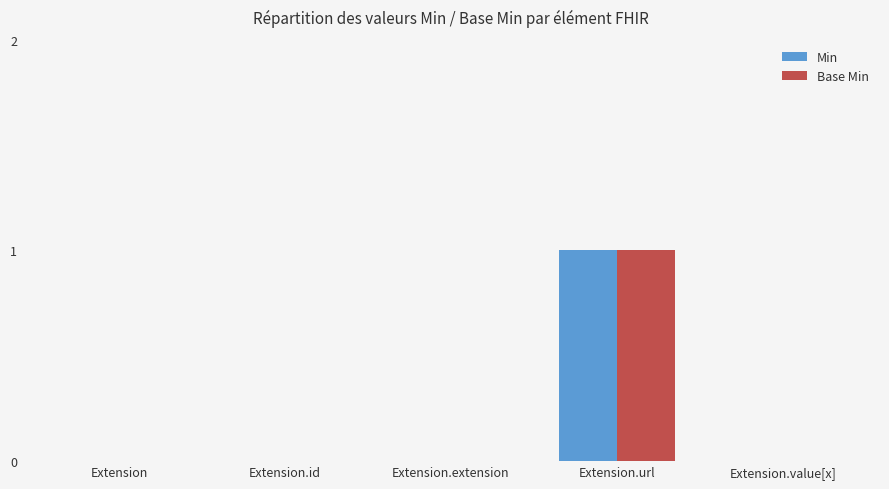

The value of Min at Extension is 0. True or false?

True